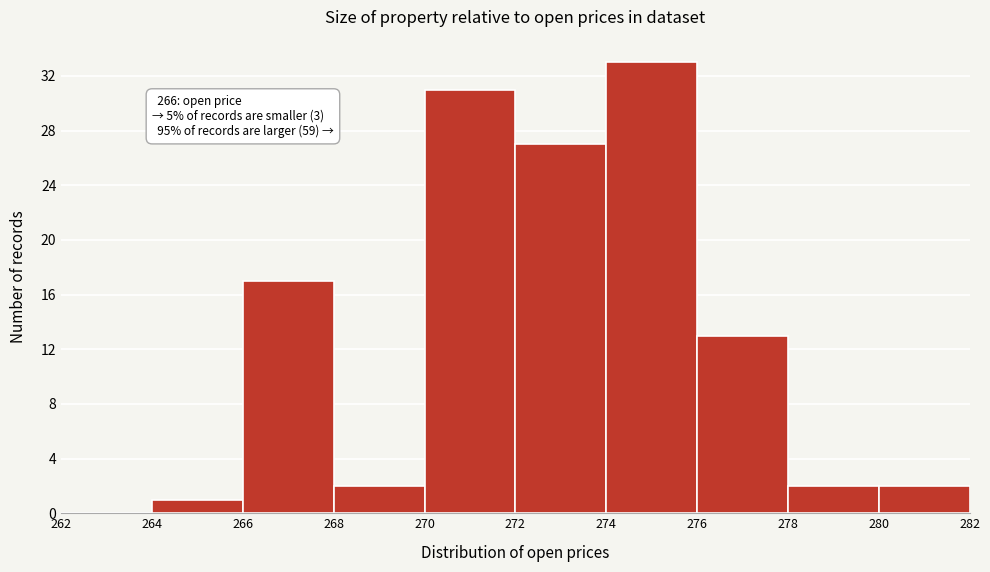

Which range on the x-axis has the tallest bar?

274 to 276